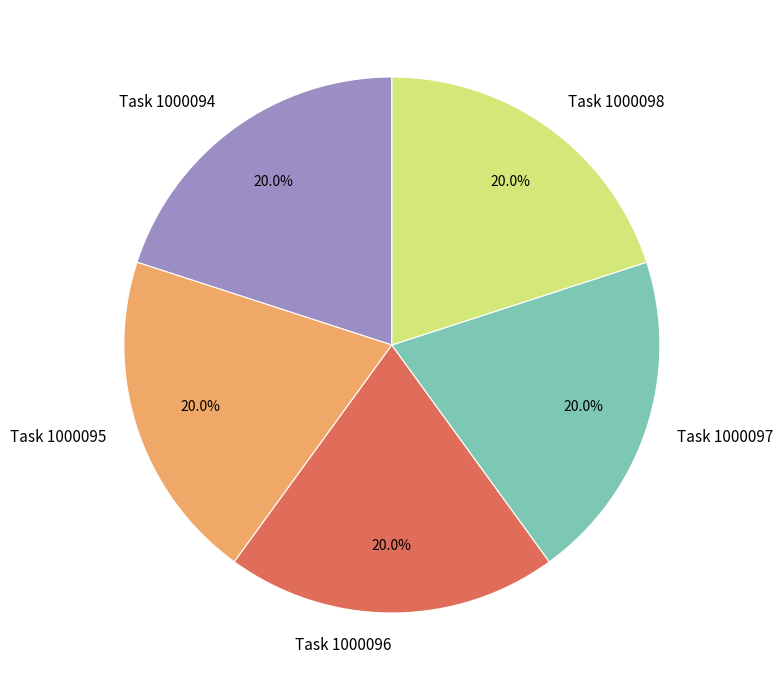

Approximately how many times larger is the value at Task 1000096 compared to Task 1000094?

1.0